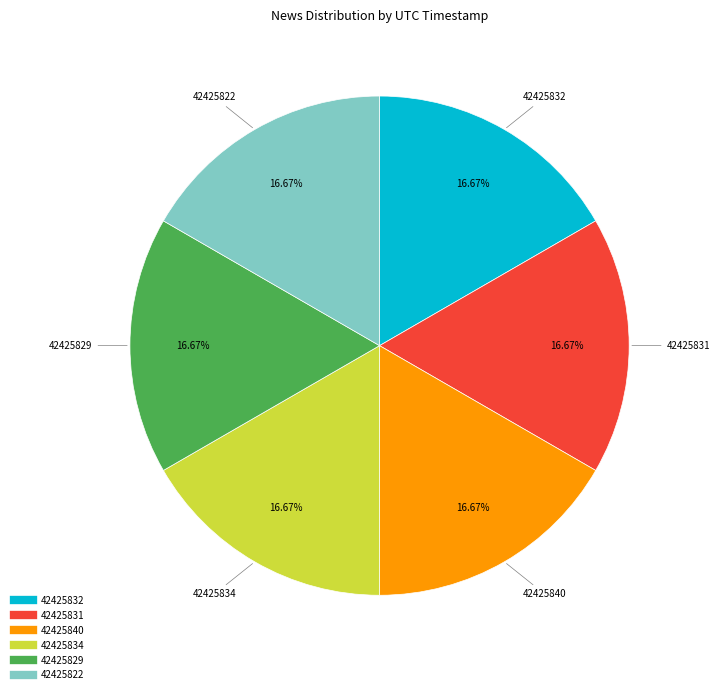

What is the ratio of the value at 42425832 to the value at 42425822?

1.0